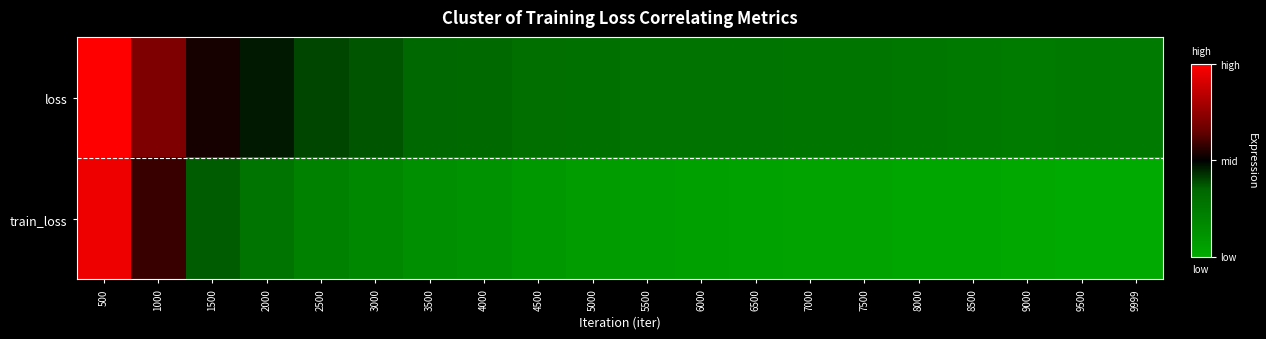

How many series are shown in this chart?

2